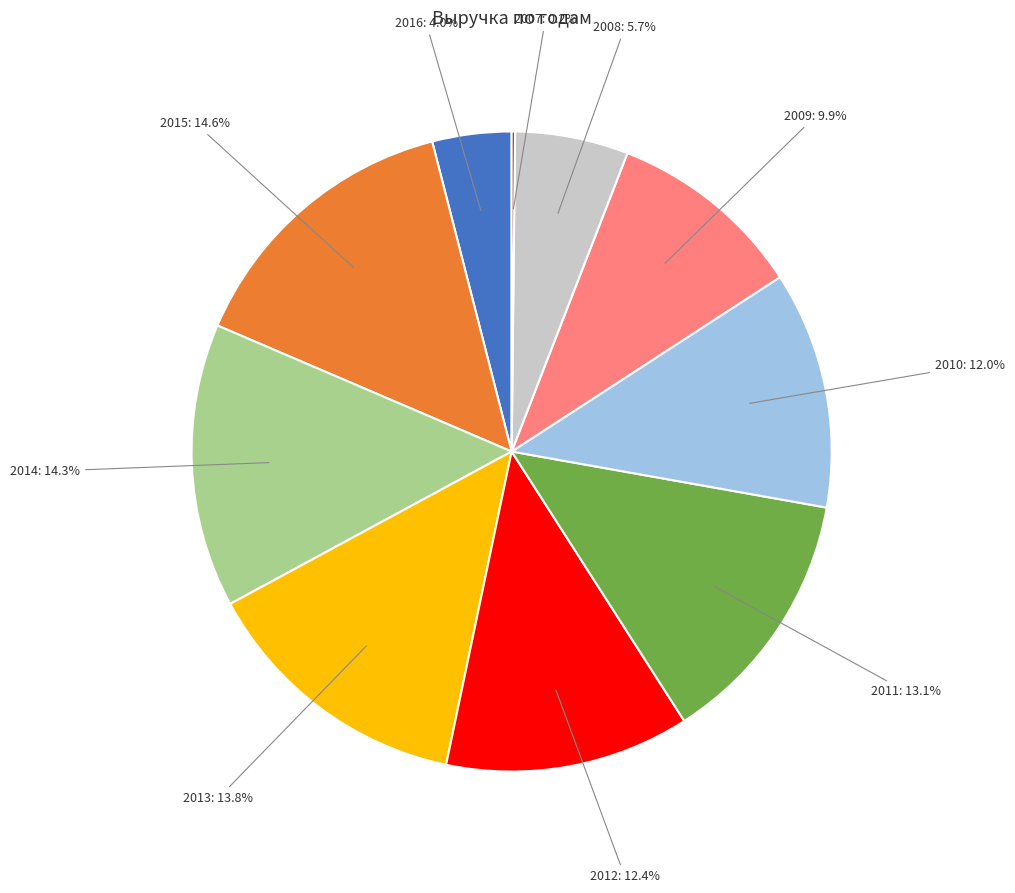

What percentage is the 2016 slice, to the nearest percent?

4%